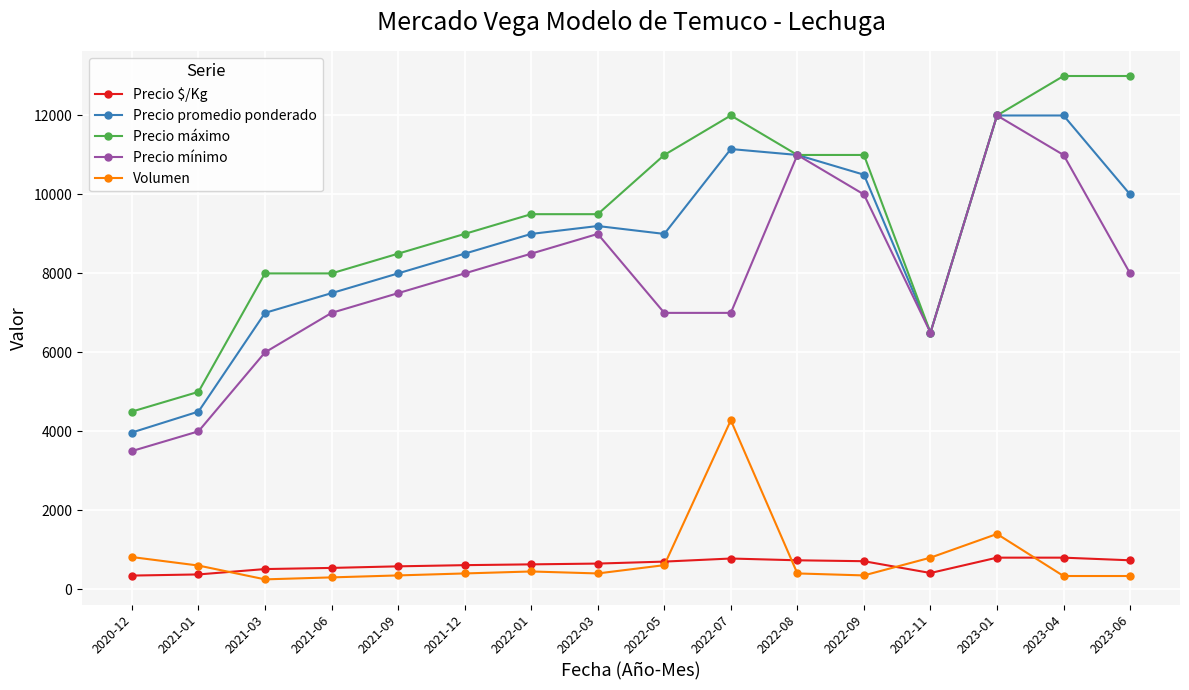

What is the highest value of the Volumen series?

4280